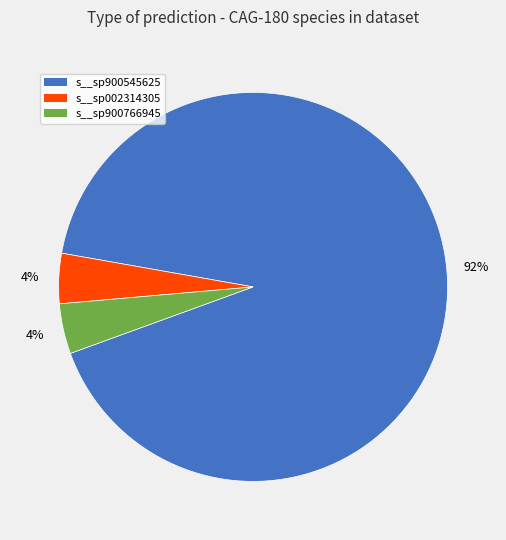

Does any single category account for the majority?

Yes